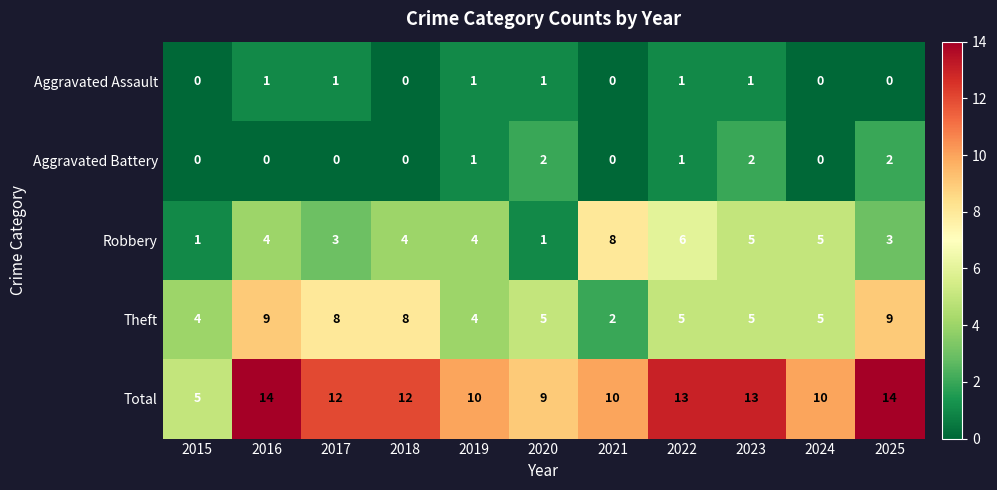

What is the total value across all series at 2024?

20